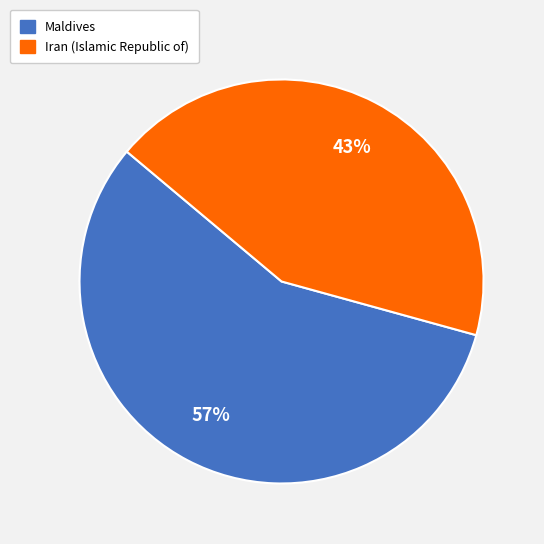

What is the ratio of the value at Maldives to the value at Iran (Islamic Republic of)?

1.3